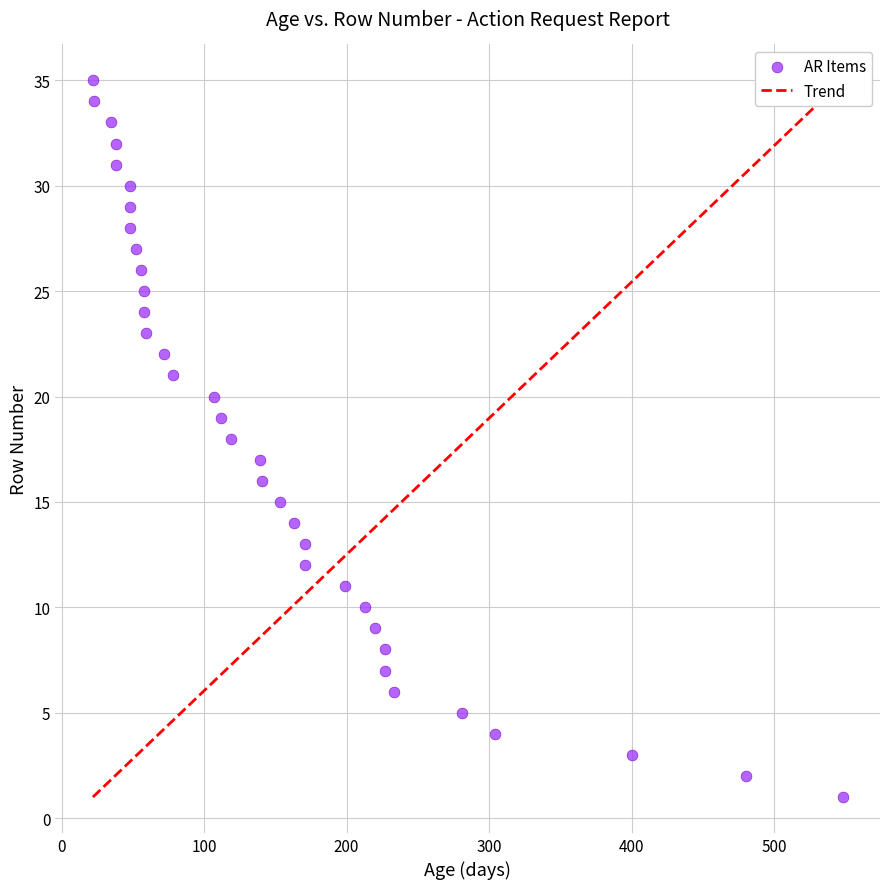

What is the range of Y values (max minus min)?

34